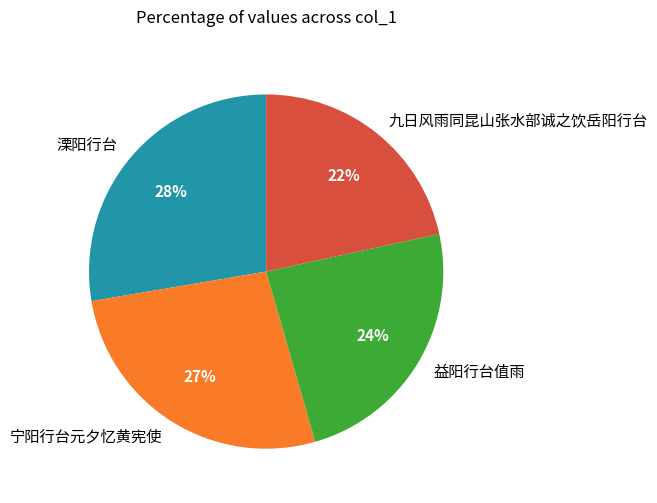

The 宁阳行台元夕忆黄宪使 slice represents 27% of the pie. True or false?

True